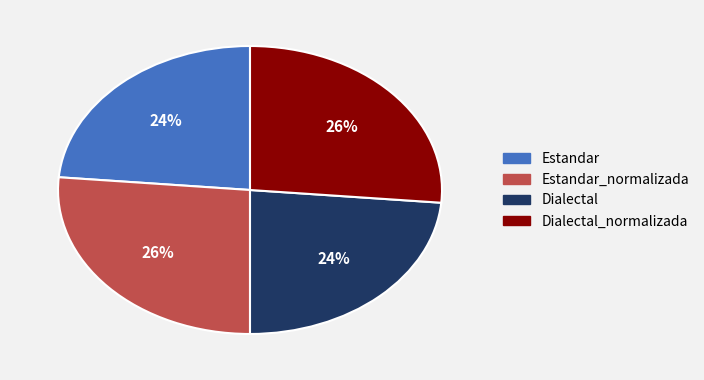

To the nearest percent, what is the average slice percentage?

25%